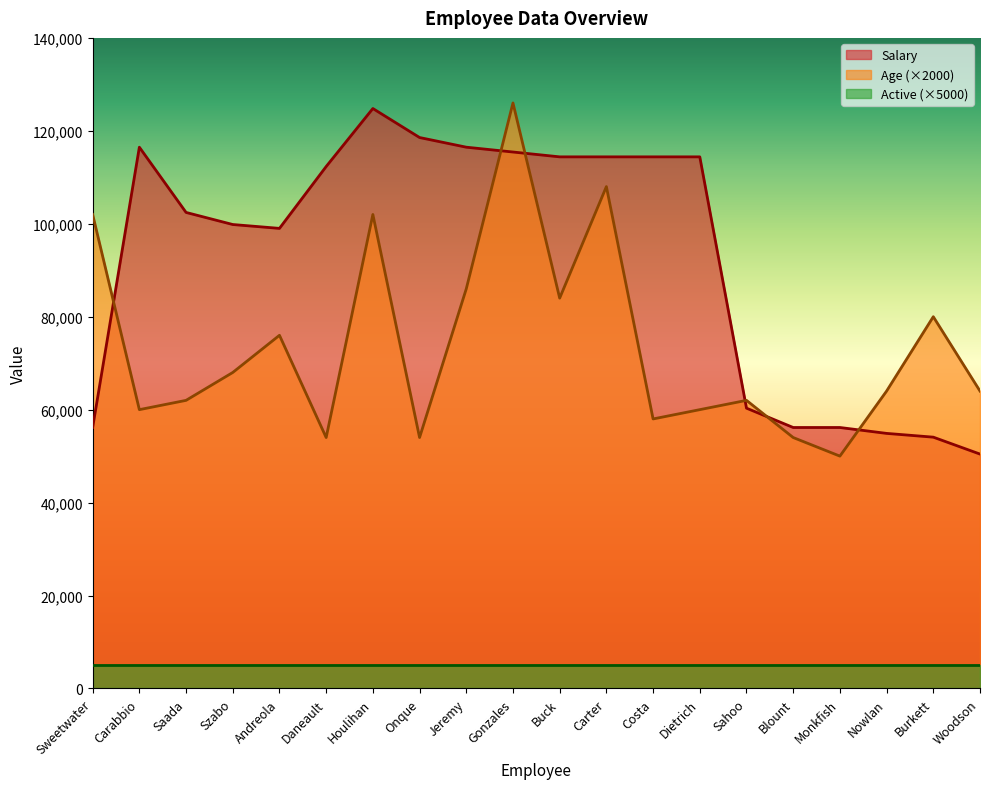

Between which two adjacent categories do Age and Salary first intersect?

Sweetwater and Carabbio